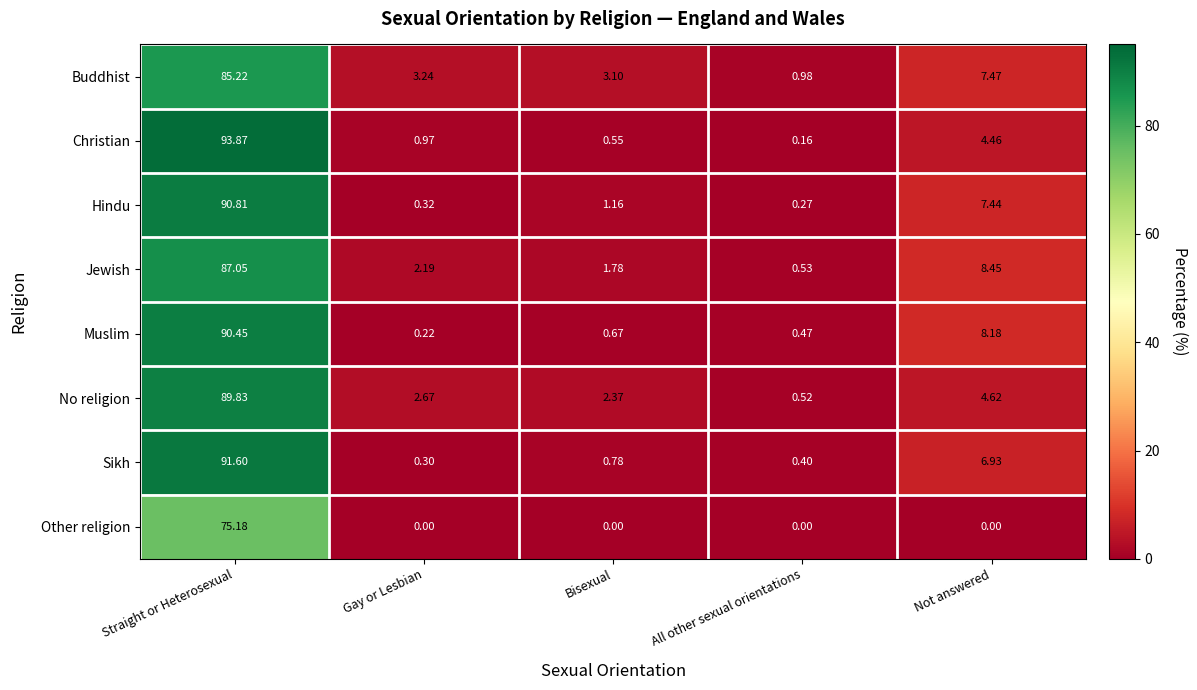

Between Straight or Heterosexual and Bisexual, which series saw the biggest shift?

Christian